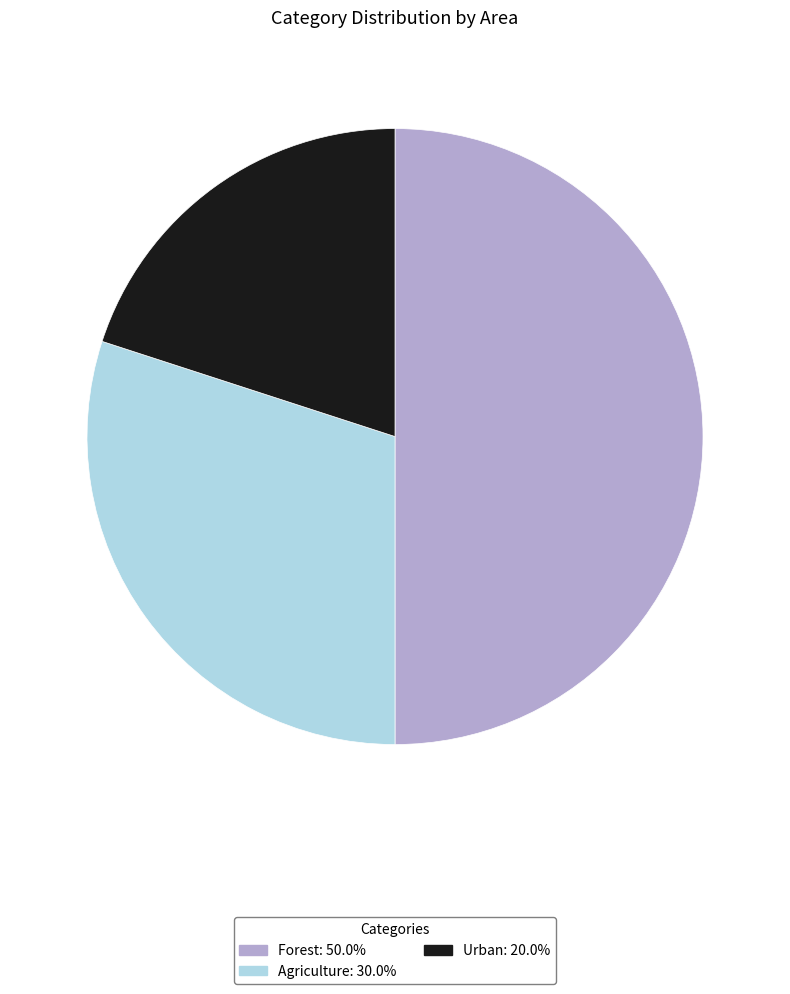

Which has a higher value, Urban or Forest?

Forest